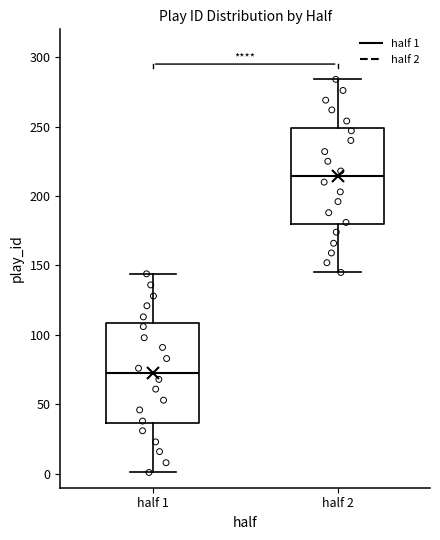

Which box has the highest median line?

half 2